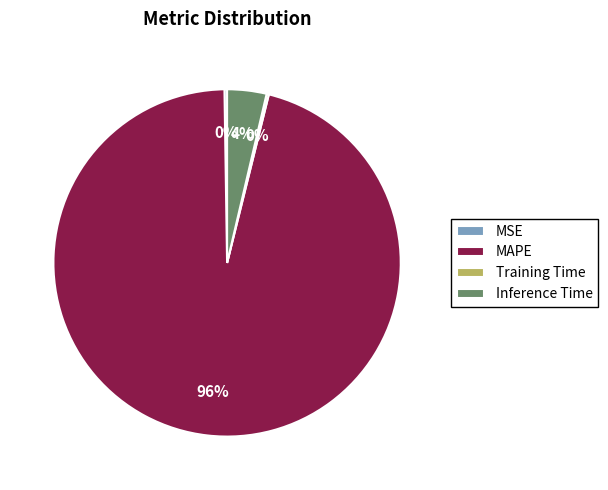

To the nearest percent, what portion does Inference Time represent?

4%